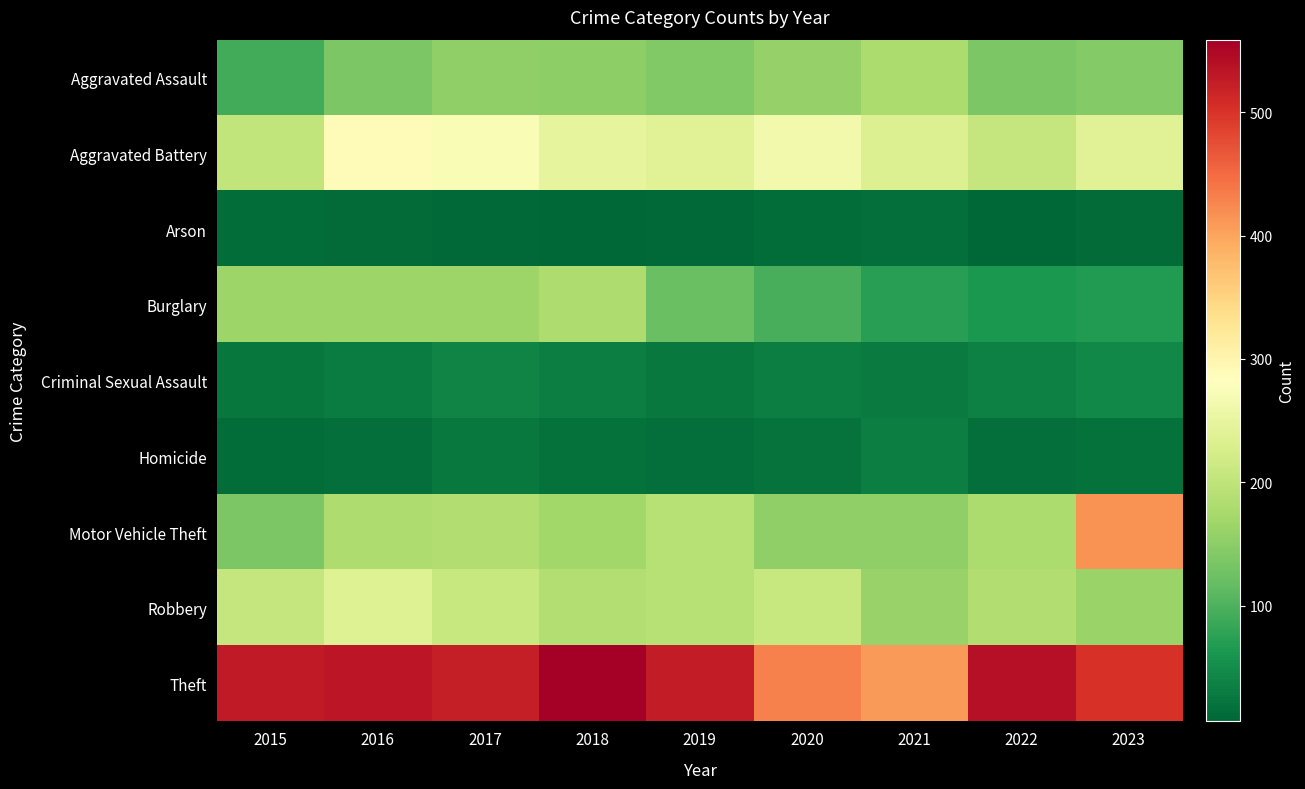

Count the number of data series in this chart.

9